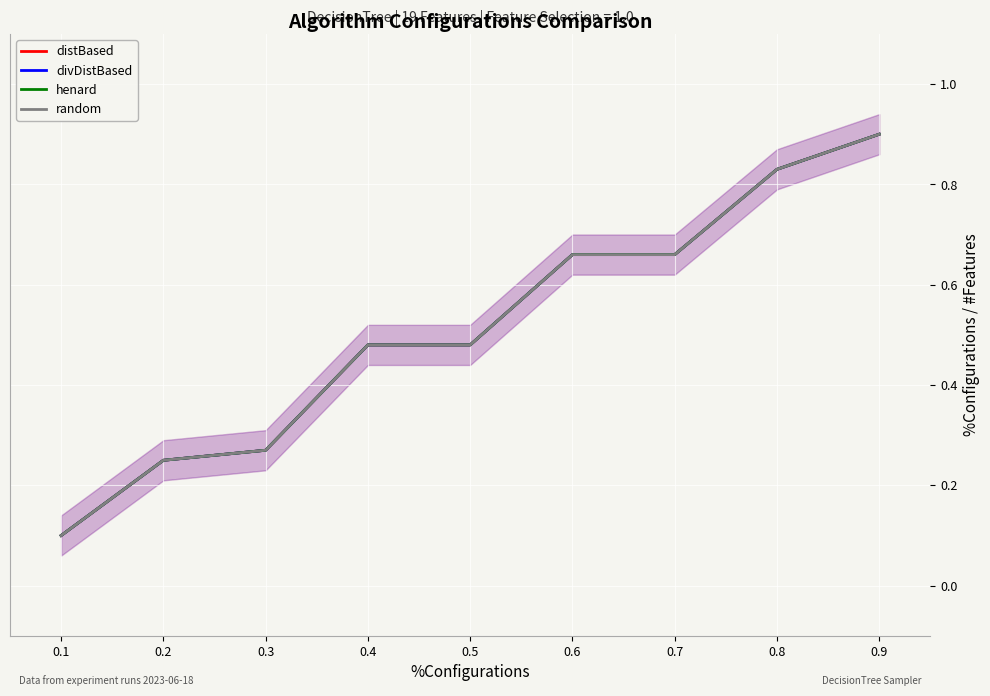

At which category does the chart reach its peak across all series?

0.9